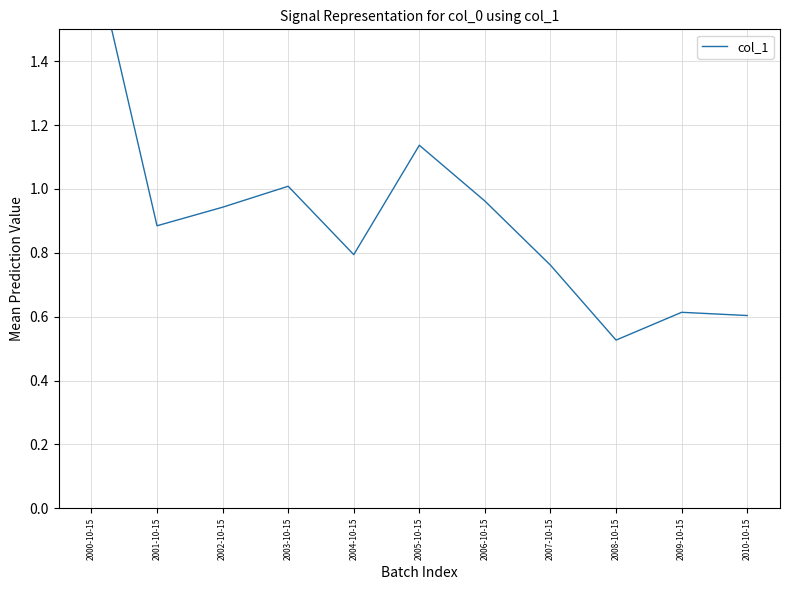

What is the value of the 8th point from the left?

0.8